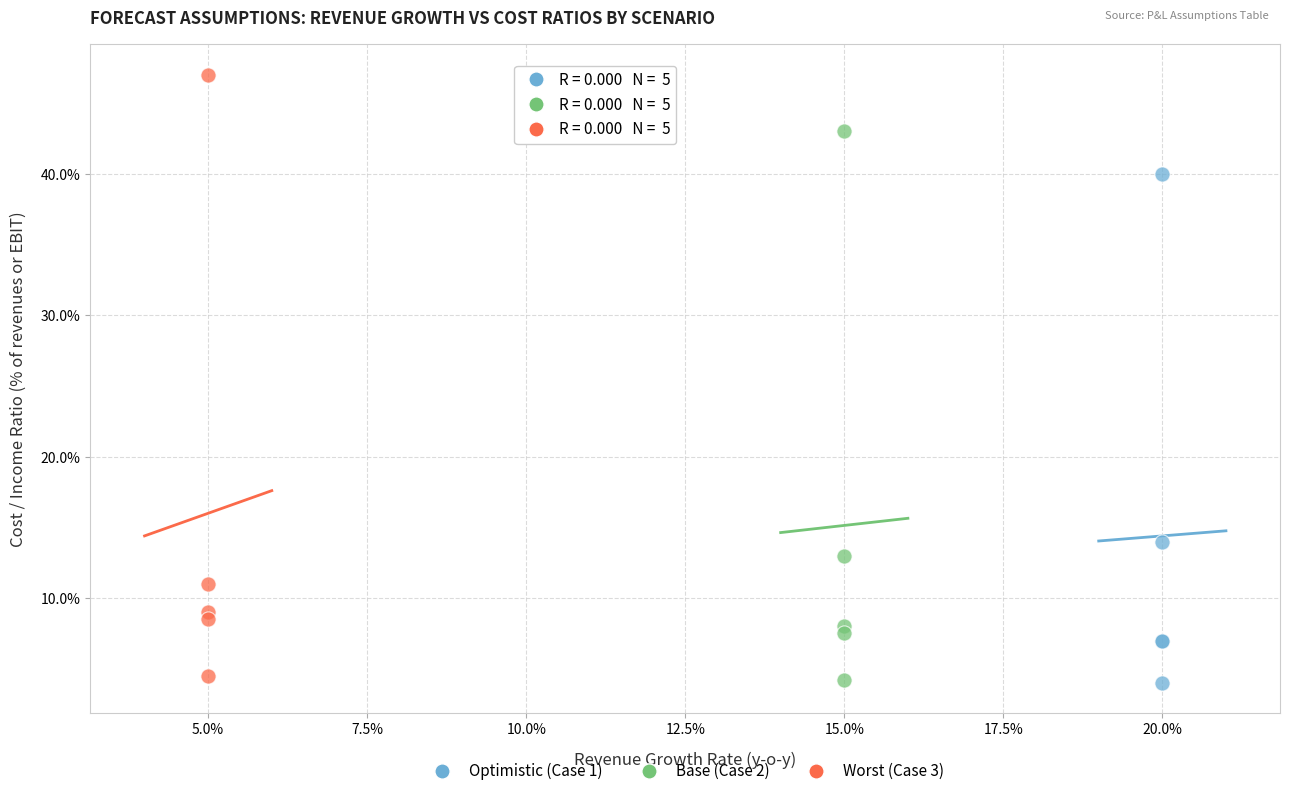

Which series contains the highest Y value?

Worst (Case 3)